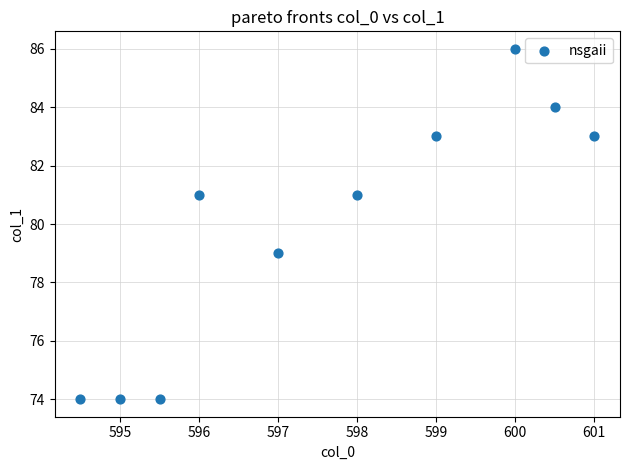

What is the range of Y values (max minus min)?

12